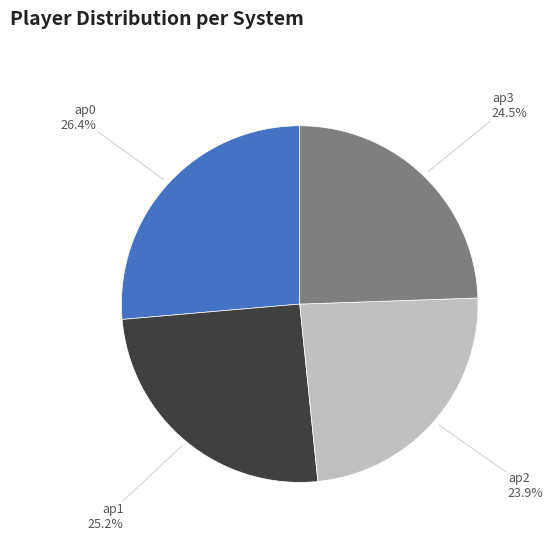

Is there any slice that represents more than half of the pie?

No